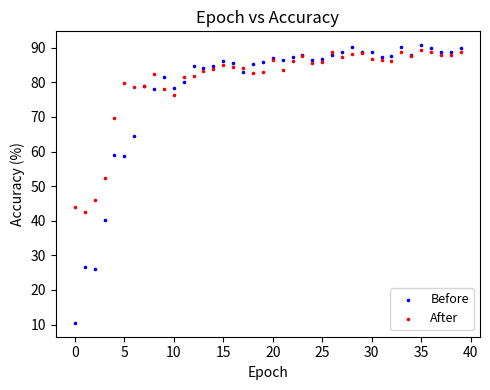

Which series has the widest spread of Y values?

Before